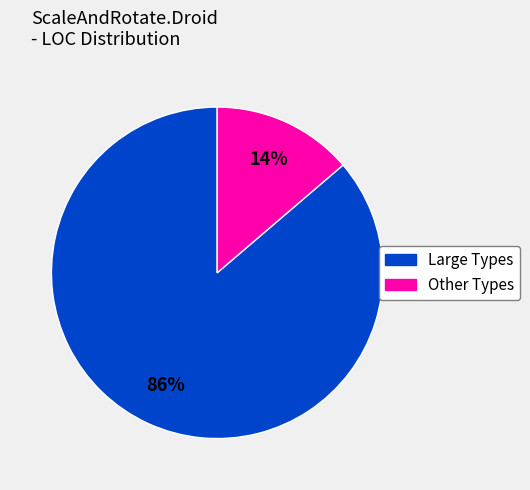

Does any single category account for the majority?

Yes